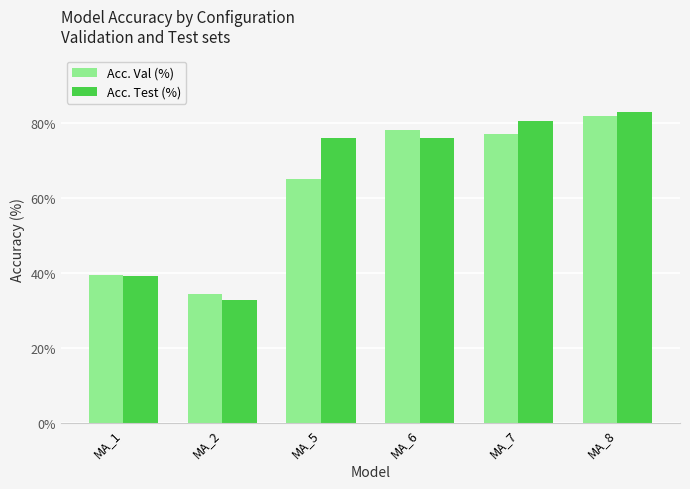

Count the number of categories in the chart.

6